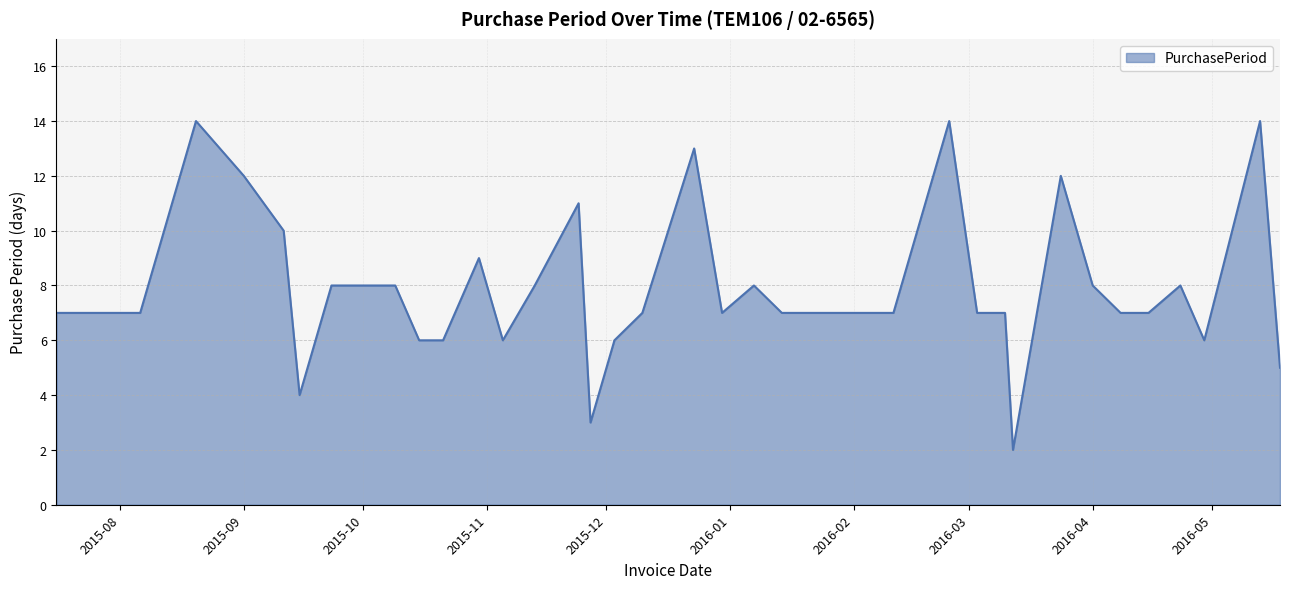

What is the maximum value shown in the chart?

14